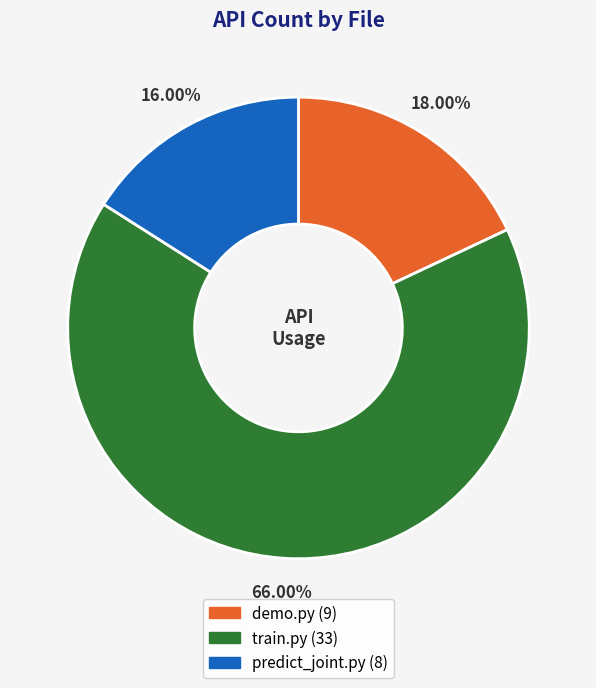

What is the smallest slice in the pie chart?

predict_joint.py